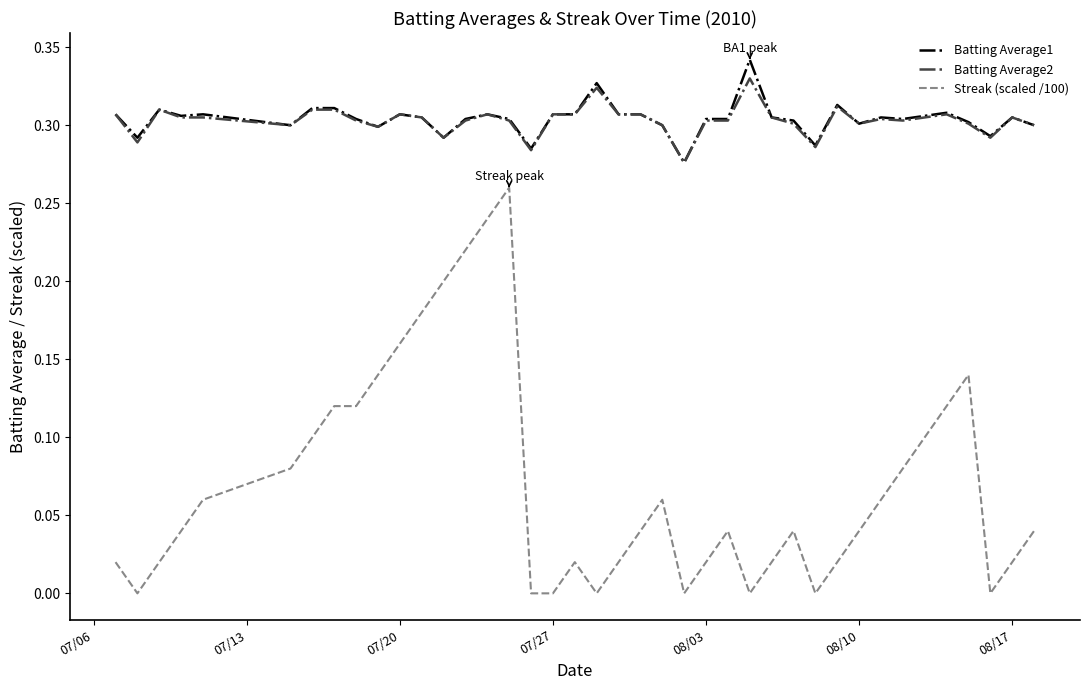

True or false: Streak (scaled /100) and Batting Average2 intersect in this chart.

False